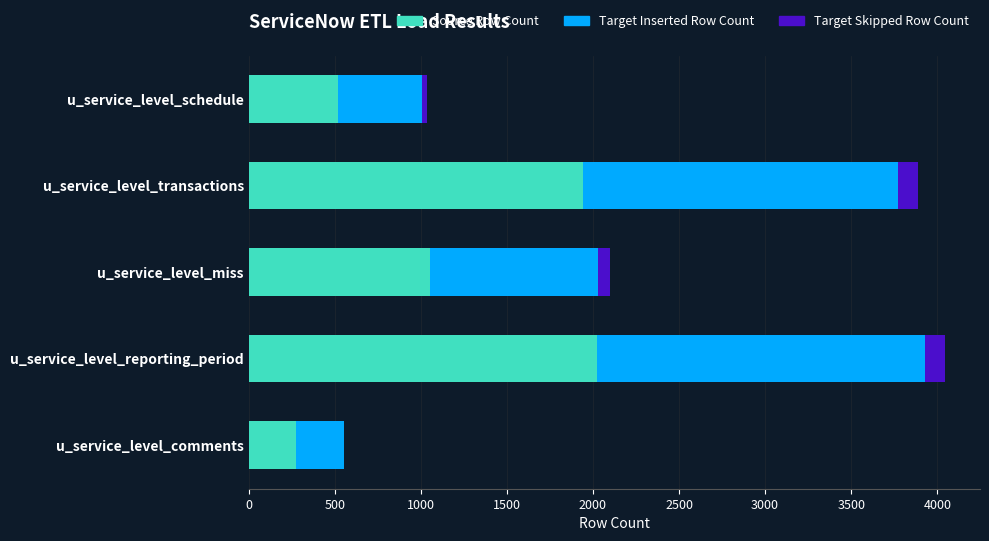

Is it true that Source Row Count equals 1945 at u_service_level_transactions?

True